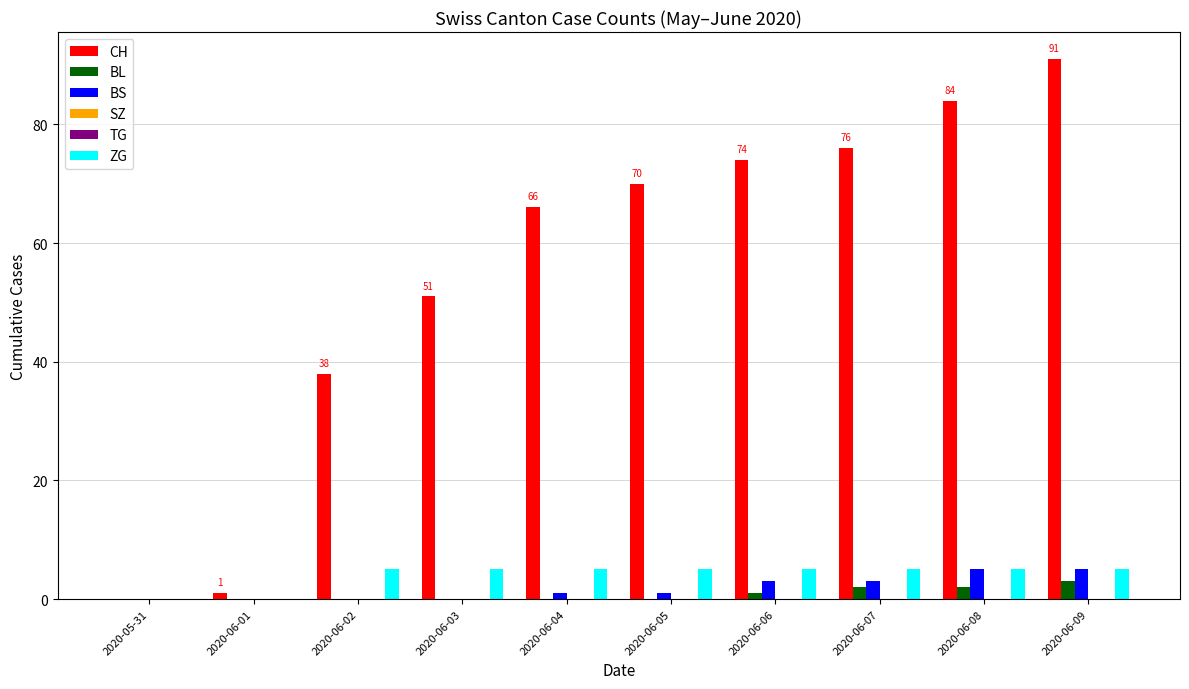

At which category is the sum across all series the highest?

2020-06-09